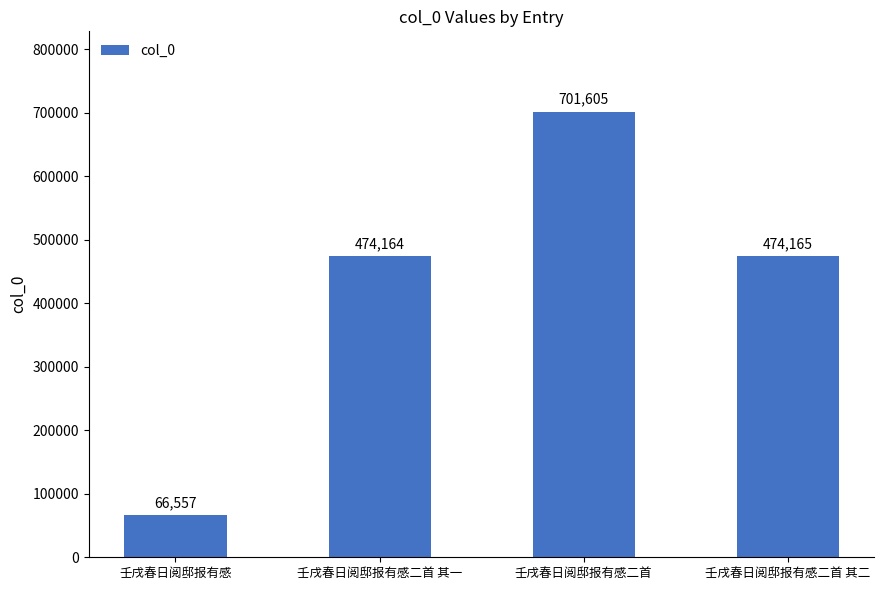

What position from the left is 壬戌春日阅邸报有感二首?

3